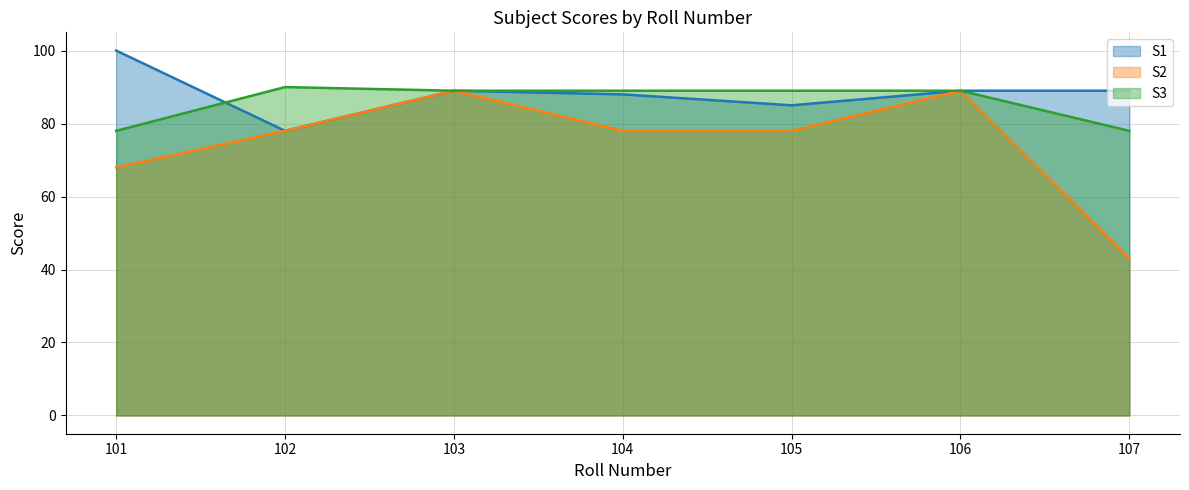

Reading left to right, transcribe all the data shown in this chart.

S1: 100	78	89	88	85	89	89
S2: 68	78	89	78	78	89	43
S3: 78	90	89	89	89	89	78